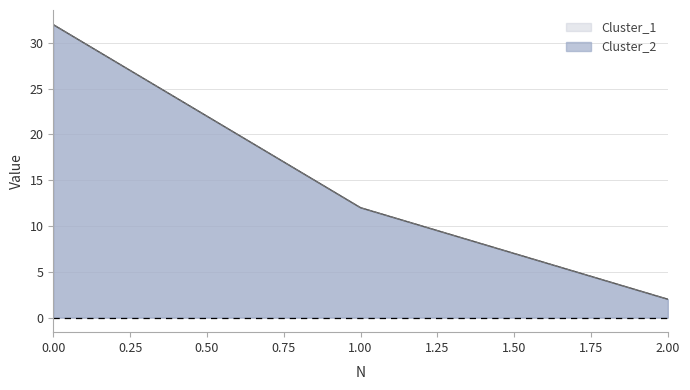

Reading right to left, extract all data points from this chart.

Cluster_1: 2=2	1=12	0=32
Cluster_2: 2=2	1=12	0=32